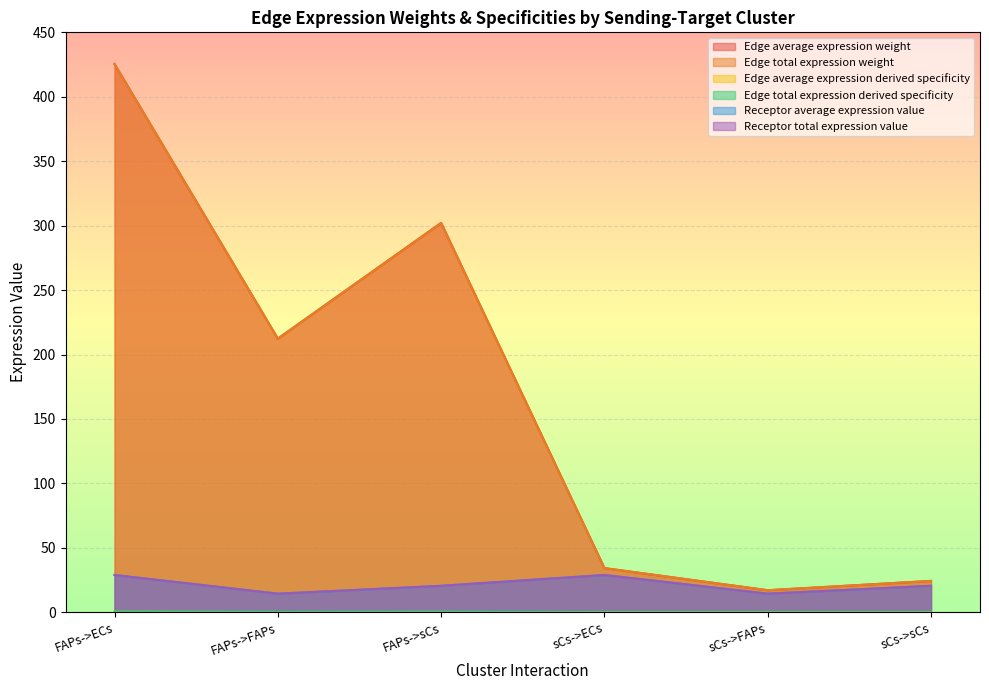

How many data points in Edge total expression derived specificity are less than 212?

3